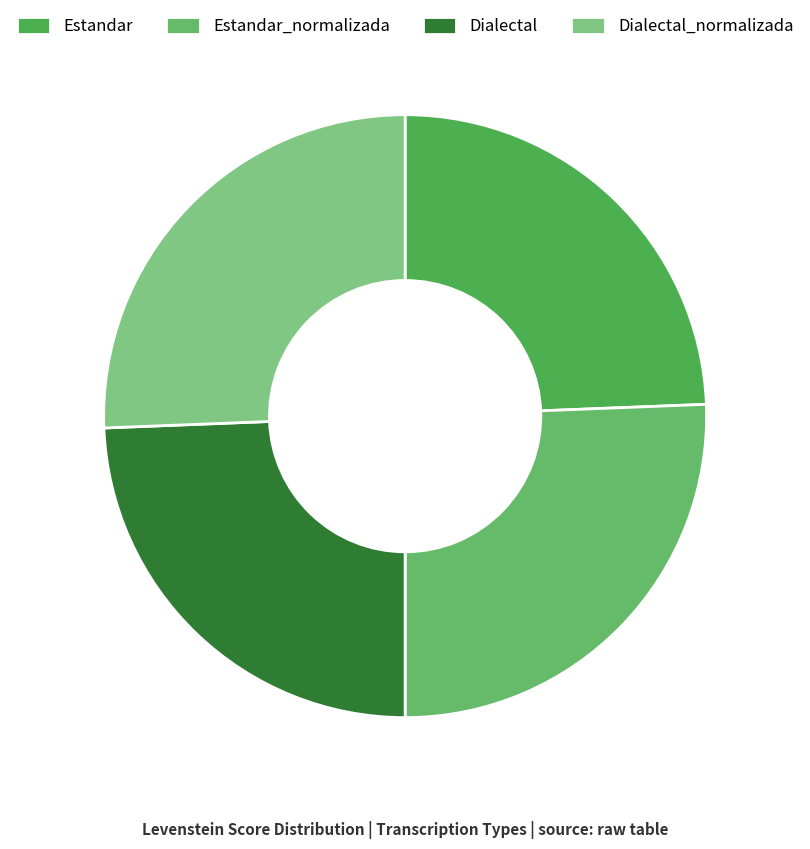

Rank the categories by value from lowest to highest.

Estandar, Dialectal, Estandar_normalizada, Dialectal_normalizada